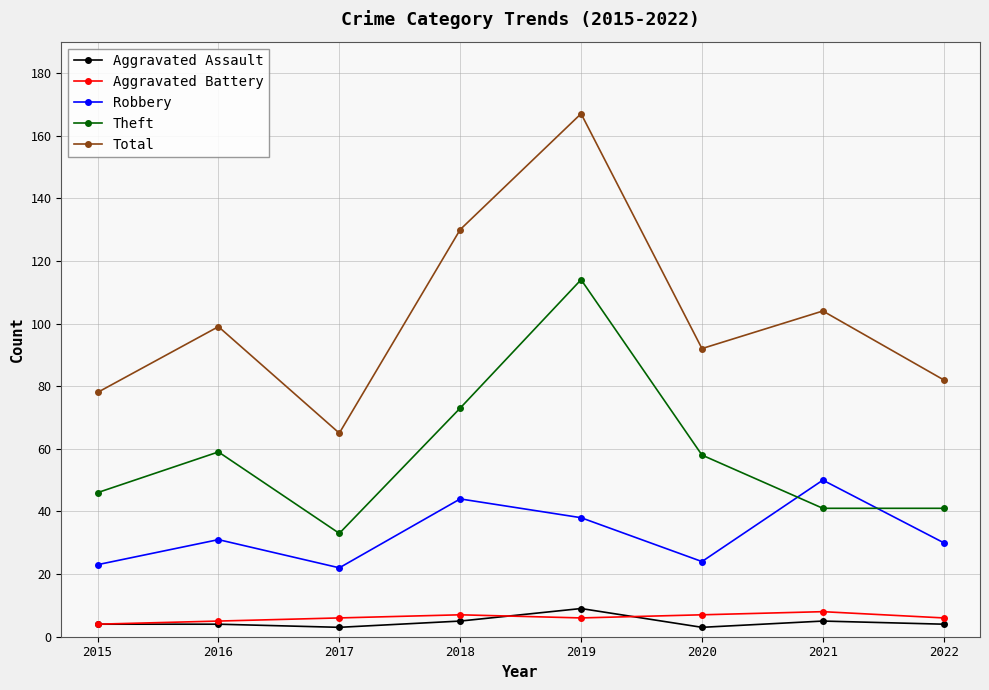

Rank the categories by Total value from lowest to highest.

2017, 2015, 2022, 2020, 2016, 2021, 2018, 2019